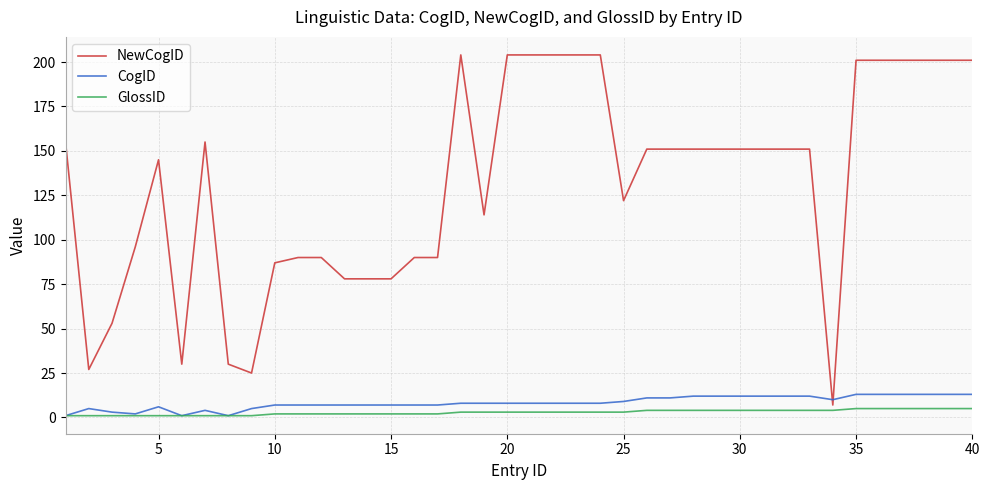

What is the greatest value displayed?

204